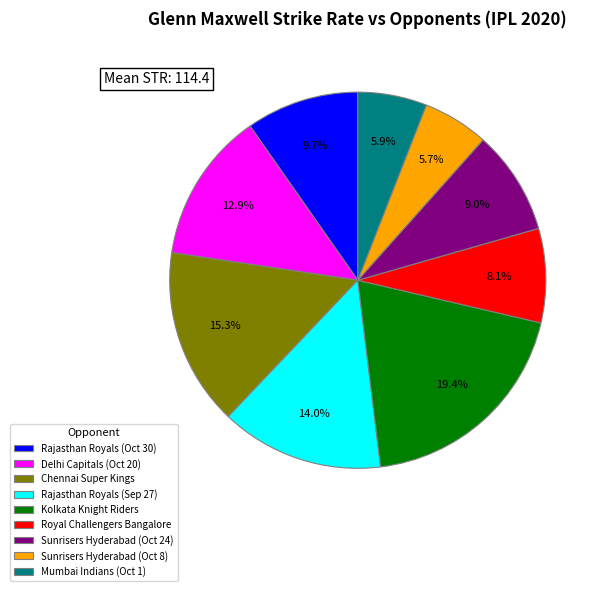

To the nearest percent, what percentage of the pie is Sunrisers Hyderabad (Oct 8)?

6%